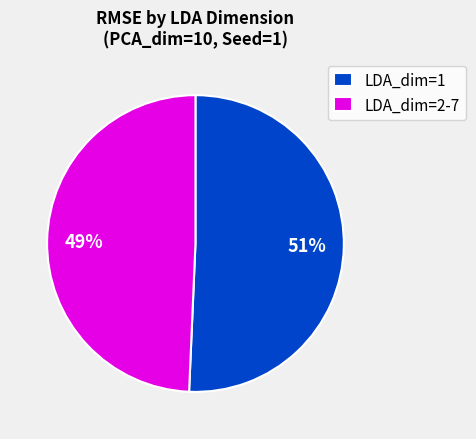

To the nearest percent, what portion does LDA_dim=2-7 represent?

49%